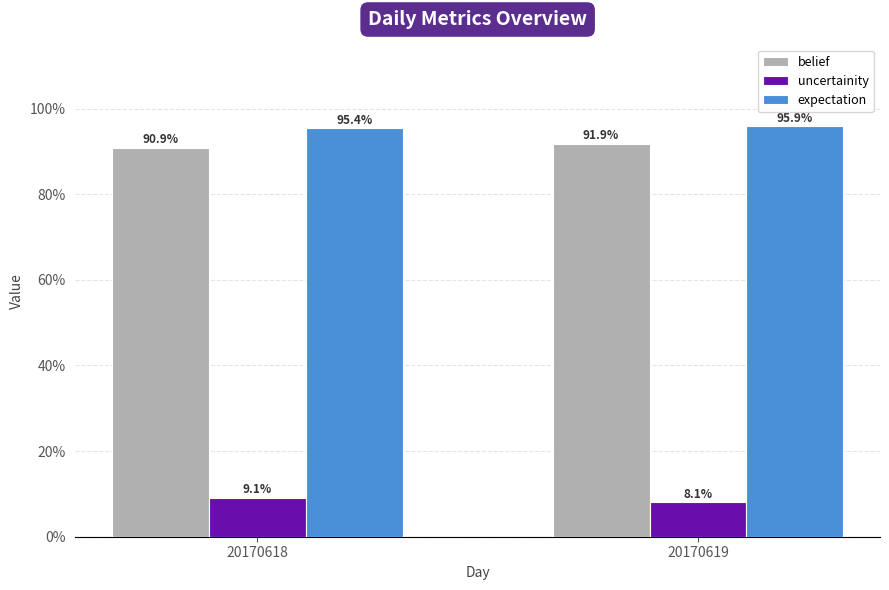

Which category has the lowest value in the belief series?

20170618